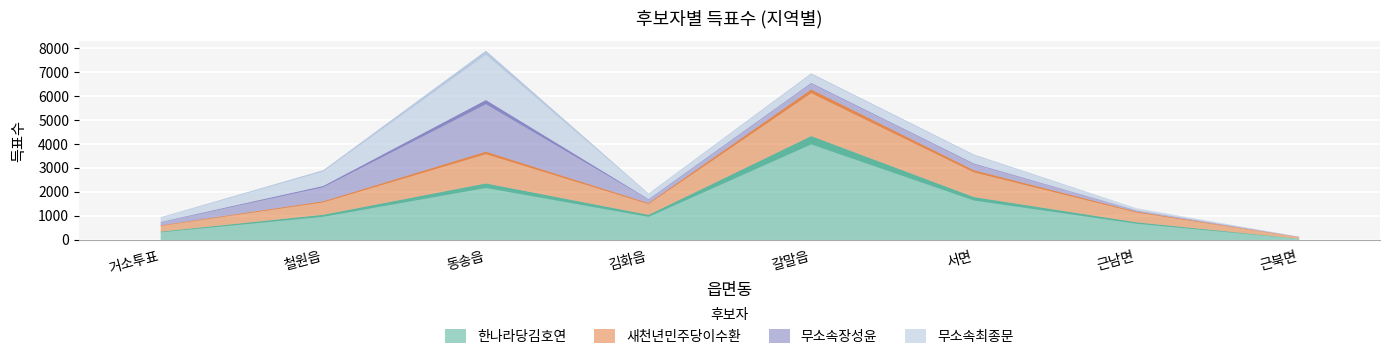

Where is the first local minimum for 새천년민주당이수환?

김화읍